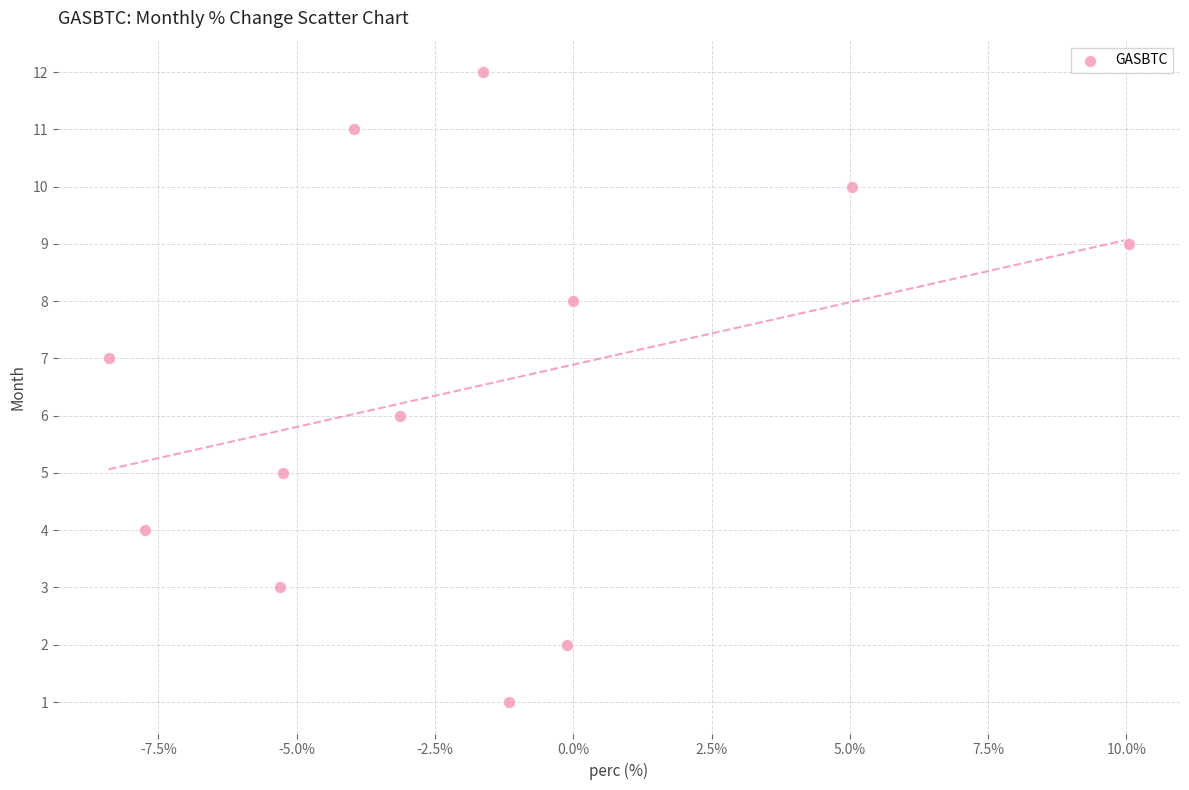

What is the range of Y values (max minus min)?

11